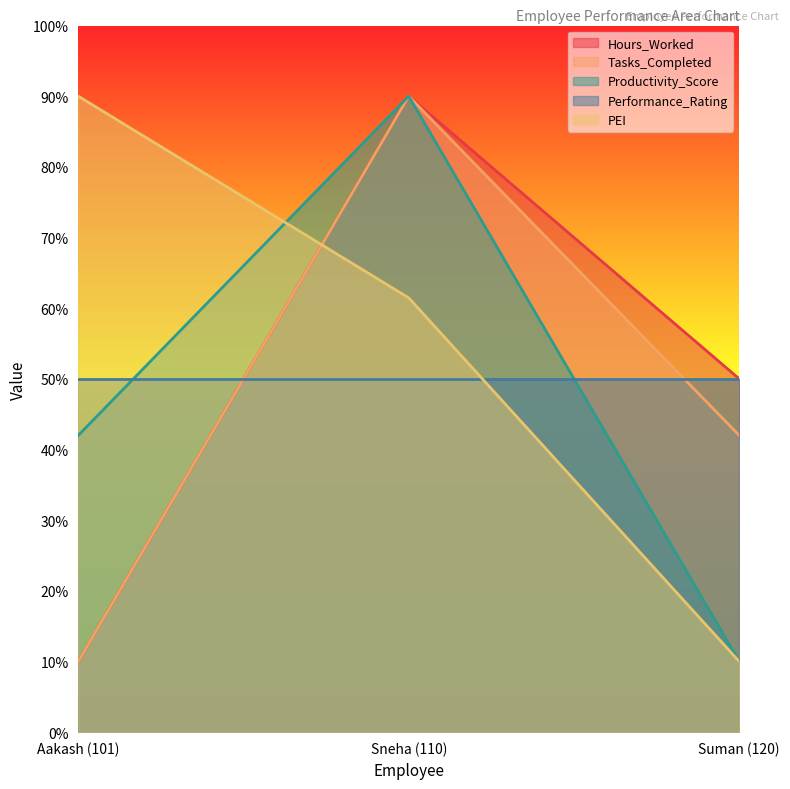

Between Sneha (110) and Suman (120), which series saw the biggest shift?

Productivity_Score